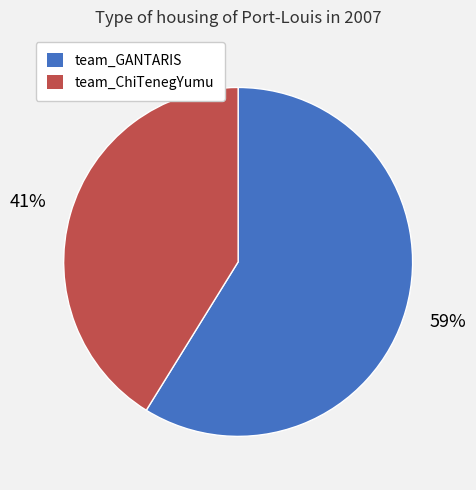

What is the largest slice in the pie chart?

team_GANTARIS